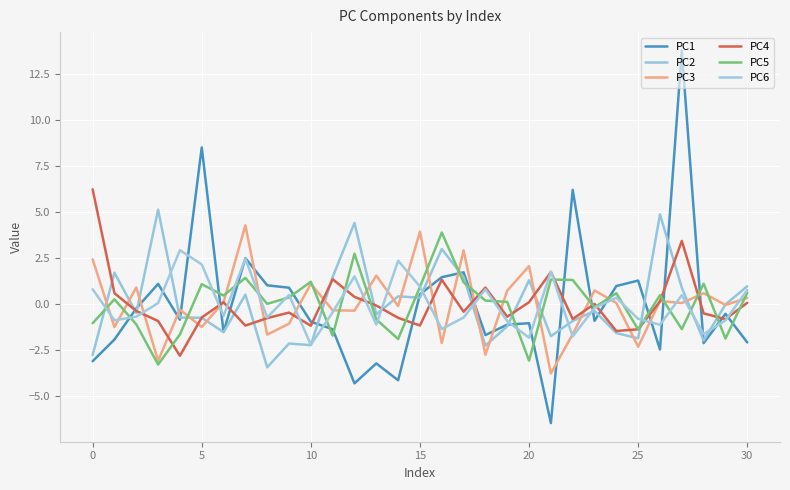

Does the chart display data point markers on the line(s)?

No